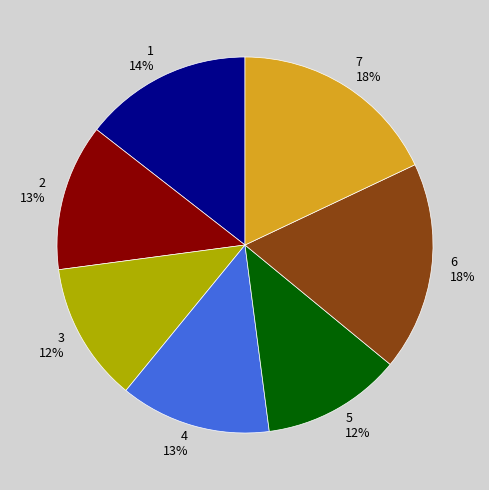

To the nearest percent, what portion does 2 represent?

13%